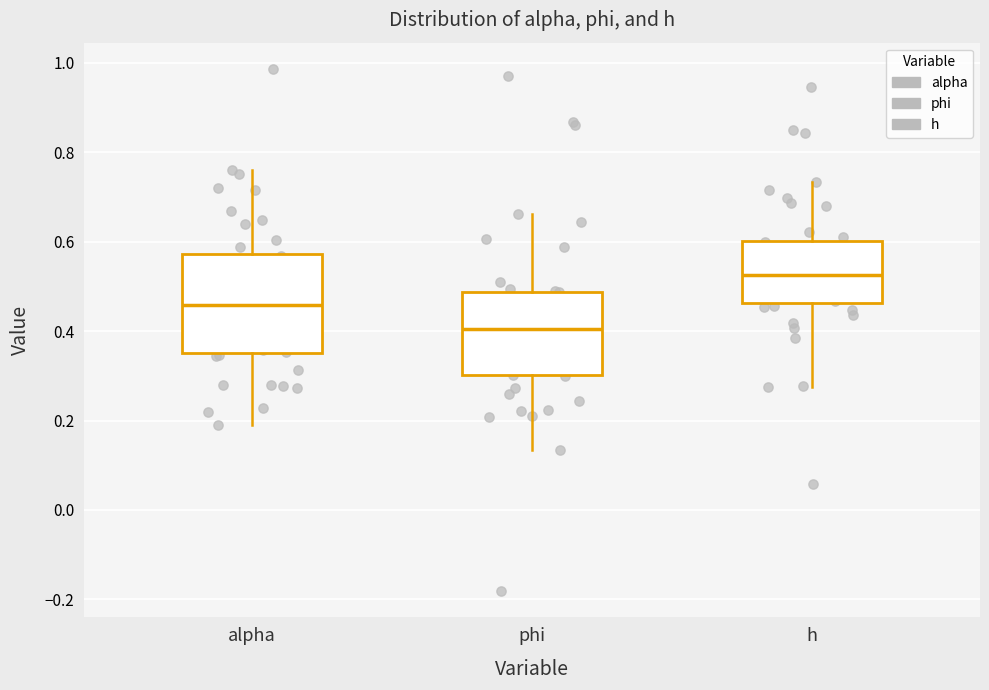

Which box has the highest median line?

h